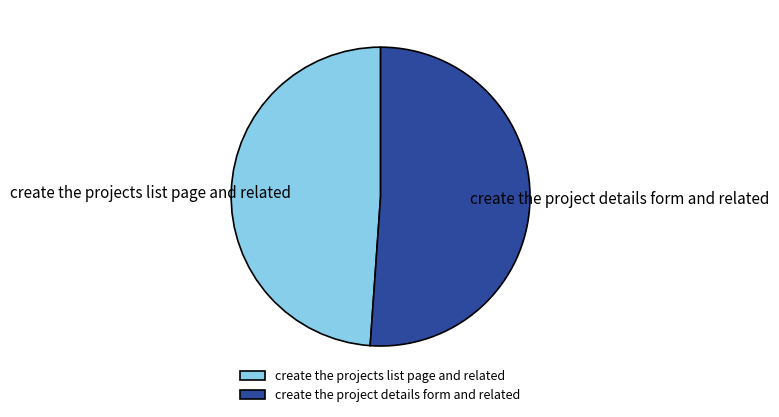

True or false: create the project details form and related accounts for 59% of the total.

False